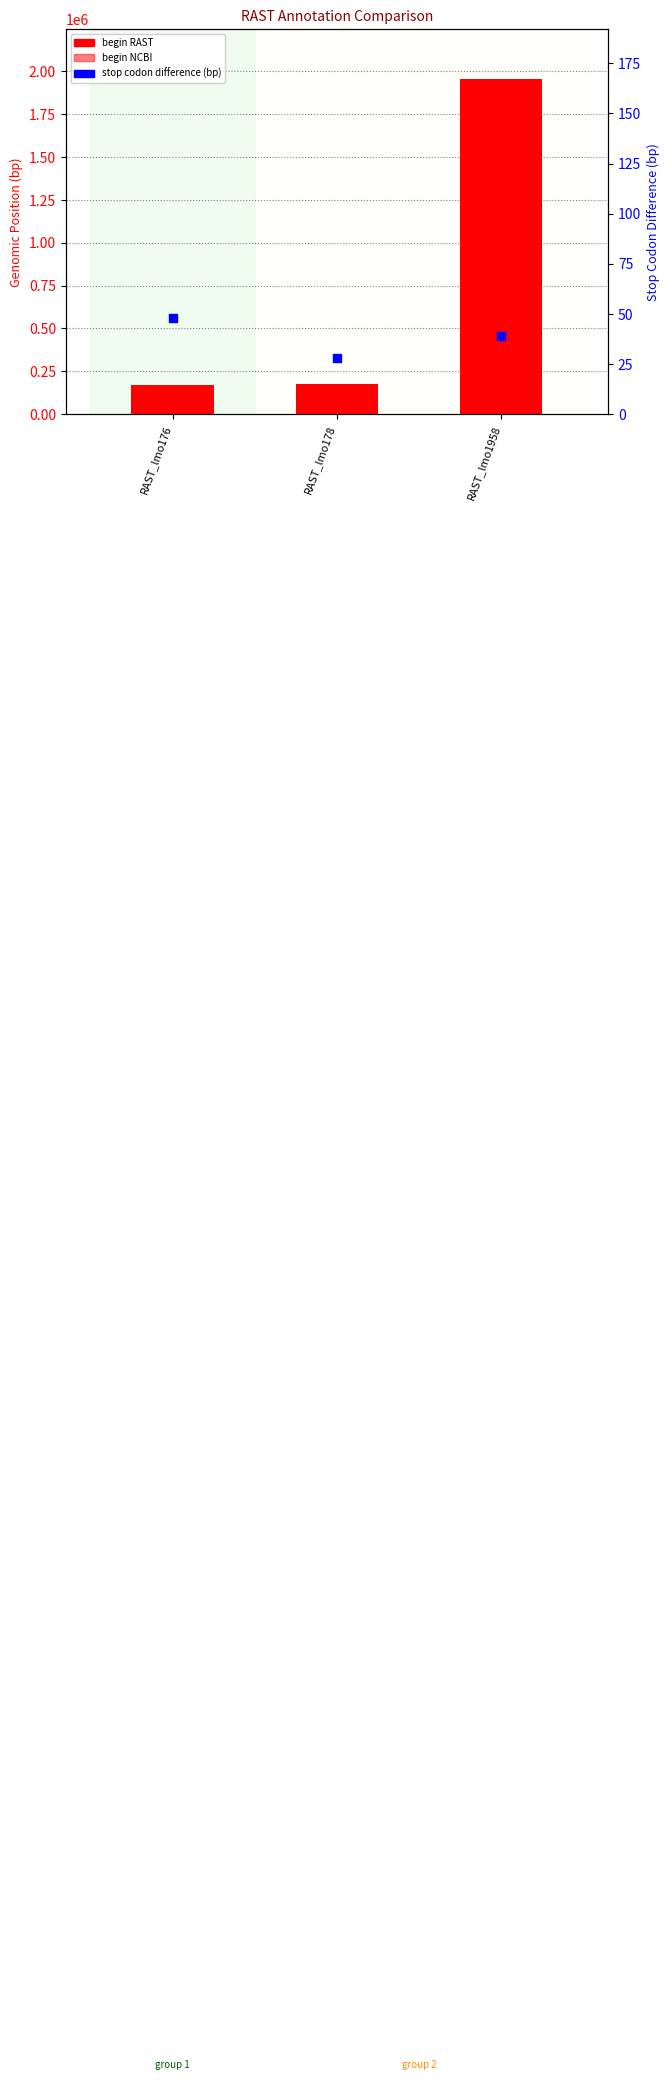

Which series reaches the minimum Y coordinate?

stop codon difference (bp)